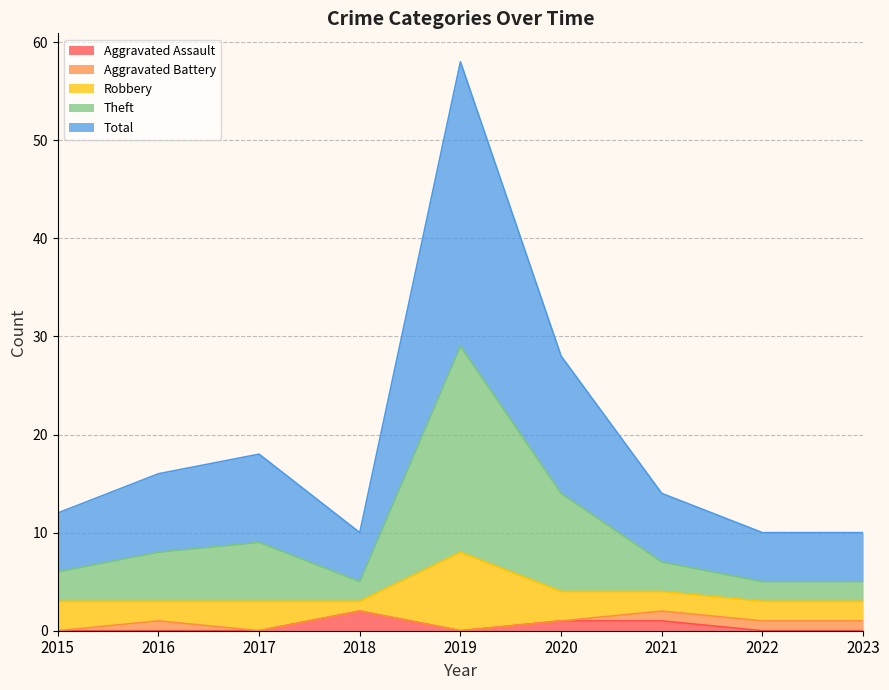

The Aggravated Assault series shows 1 at 2020. True or false?

True